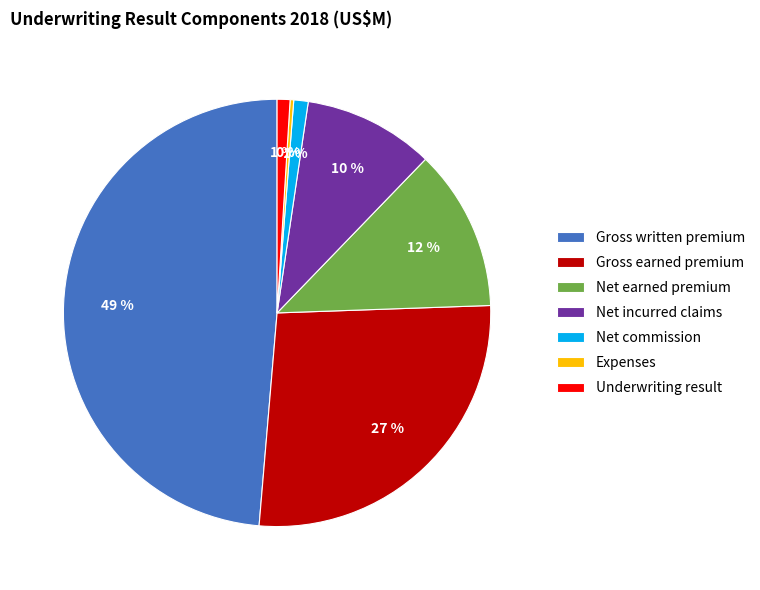

The Net earned premium slice represents 1% of the pie. True or false?

False